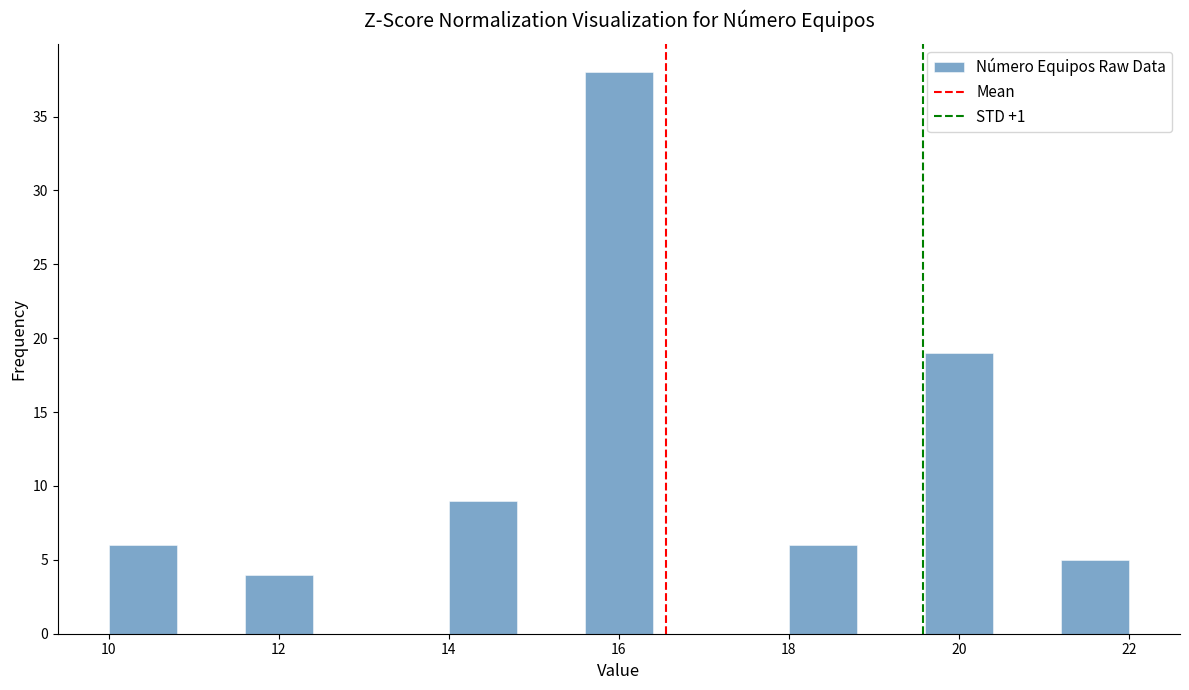

Over which range of the x-axis is the bar tallest?

15.6 to 16.4